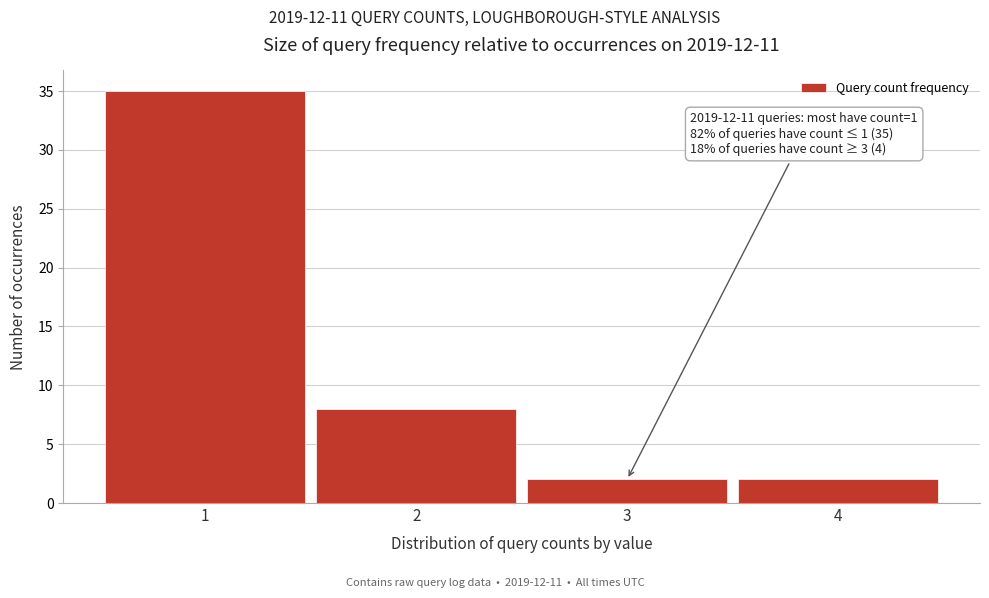

Reading left to right, extract all data points from this chart.

35	8	2	2